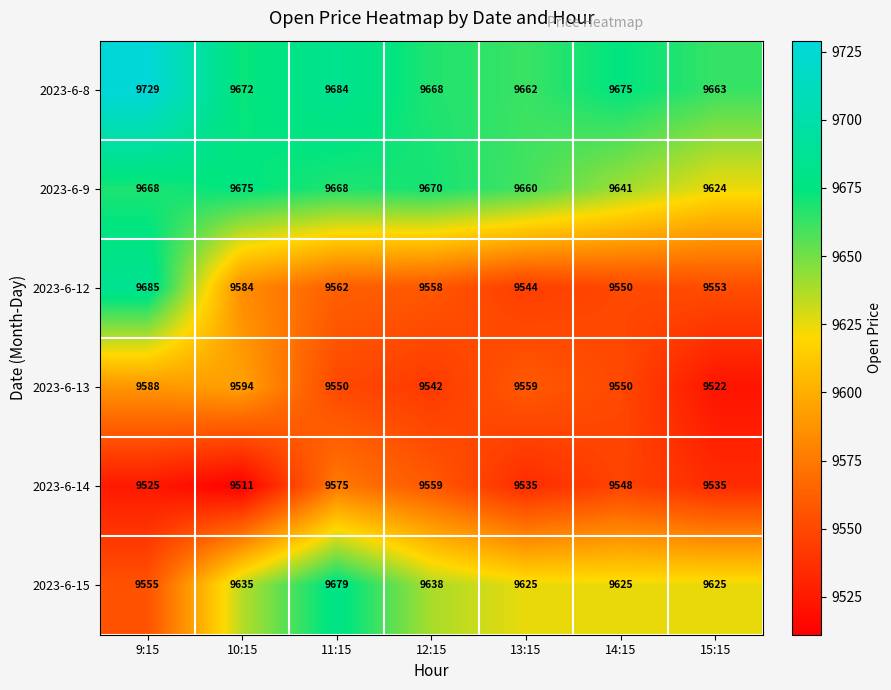

Which category has the highest value across all series?

9:15